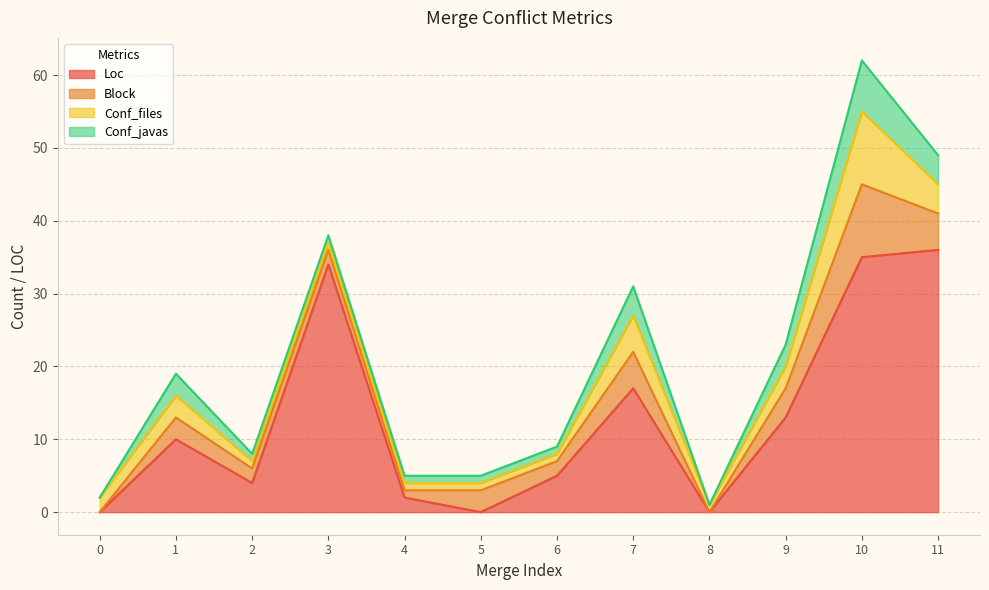

What is the average value of the Loc series?

13